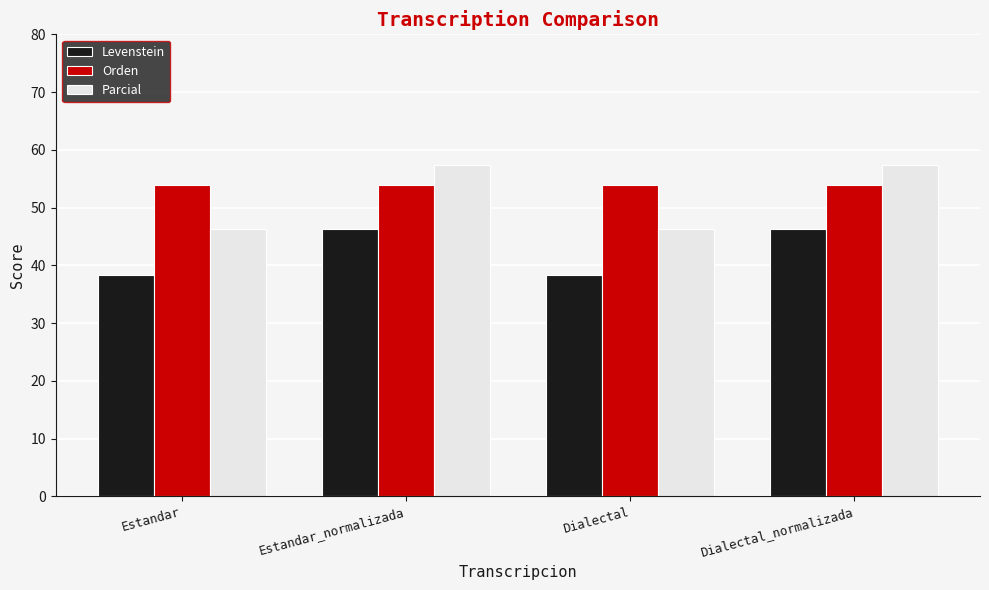

What is the sum of the Levenstein values at Dialectal and Estandar_normalizada?

84.6